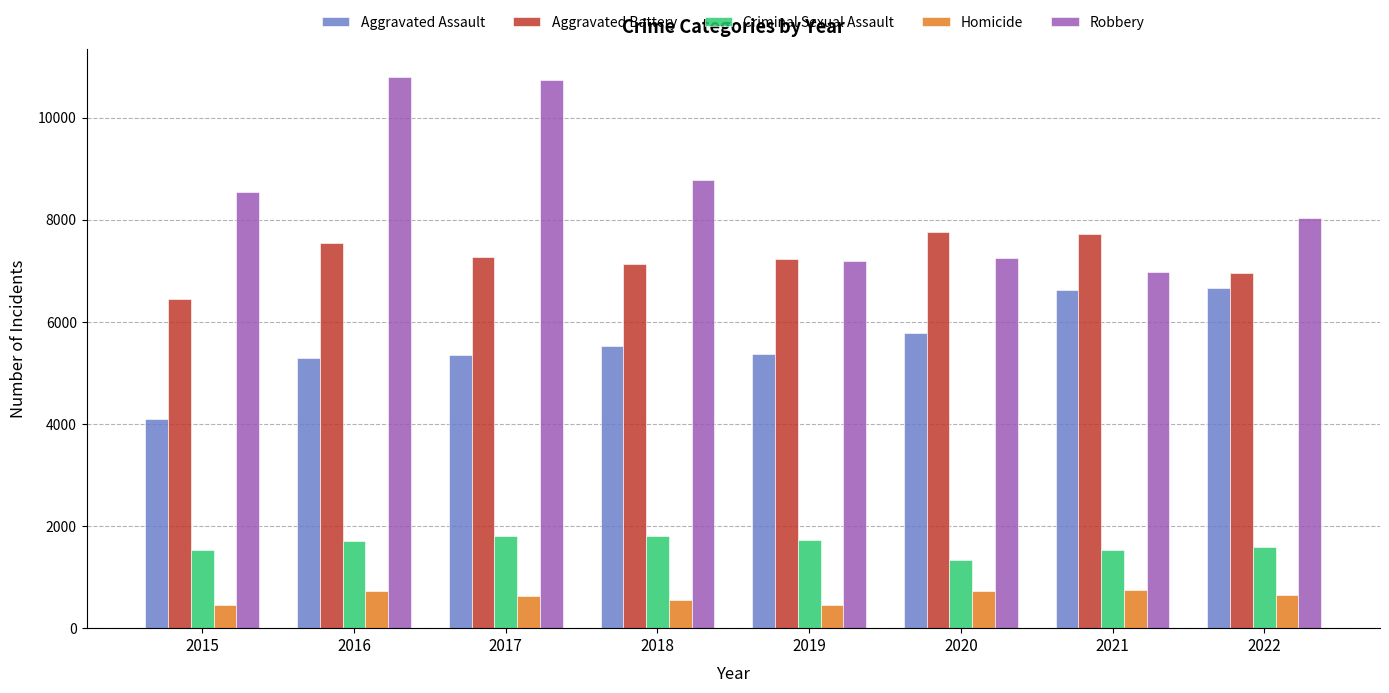

What value does the Criminal Sexual Assault series have at 2018, to the nearest 10?

1810